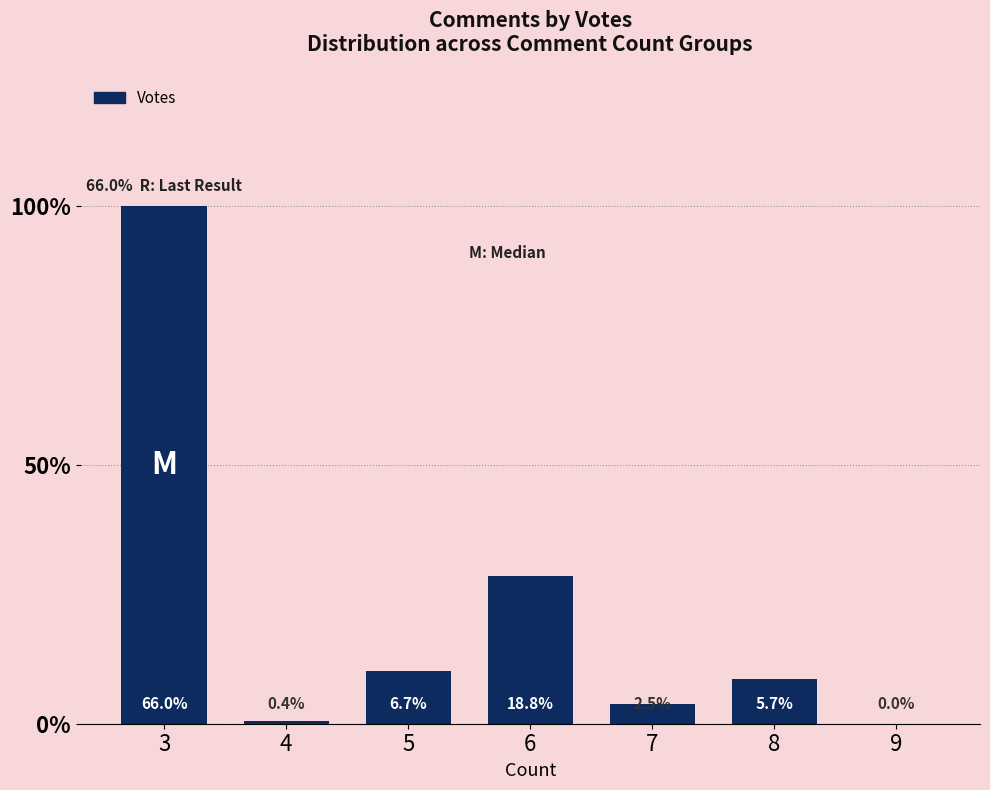

Are the bars grouped side by side (vs. stacked)?

No